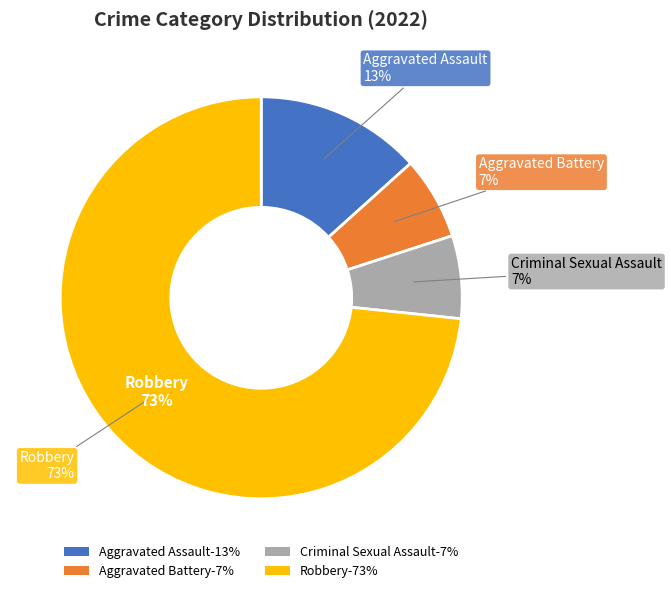

How many slices are in this pie chart?

4